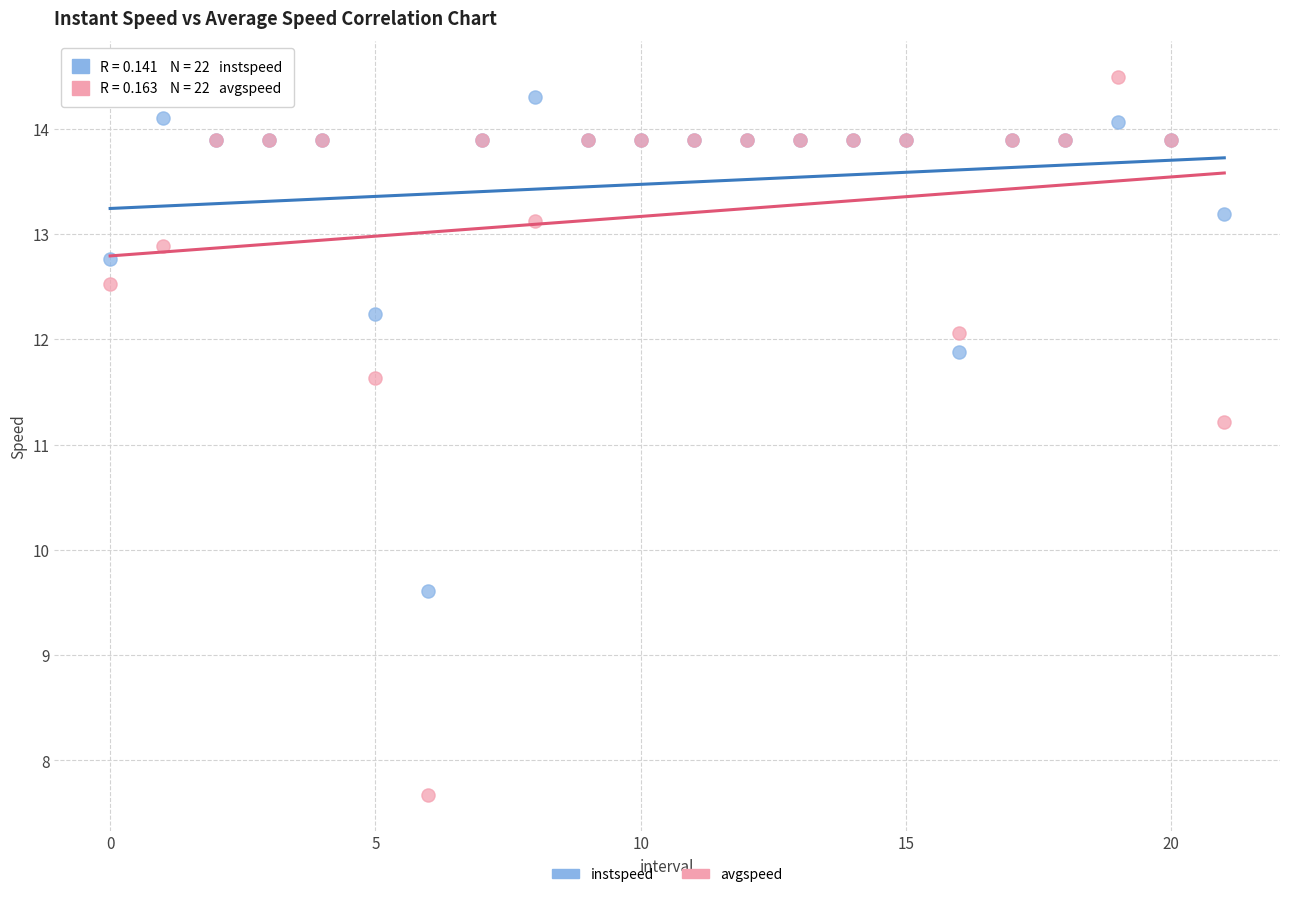

Which series has the widest spread of Y values?

avgspeed